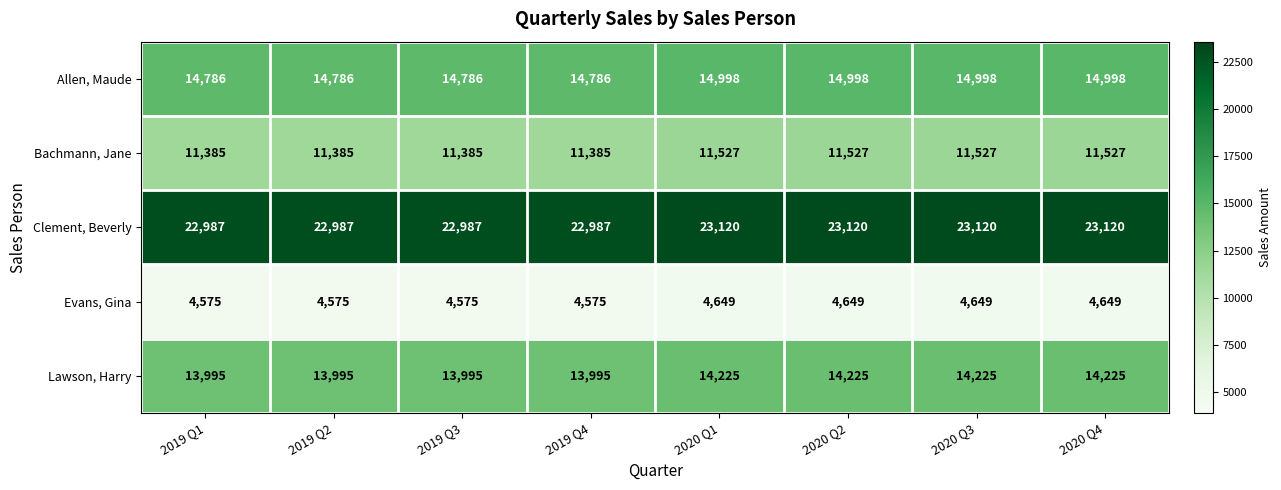

What is the total value across all series at 2019 Q2?

67728